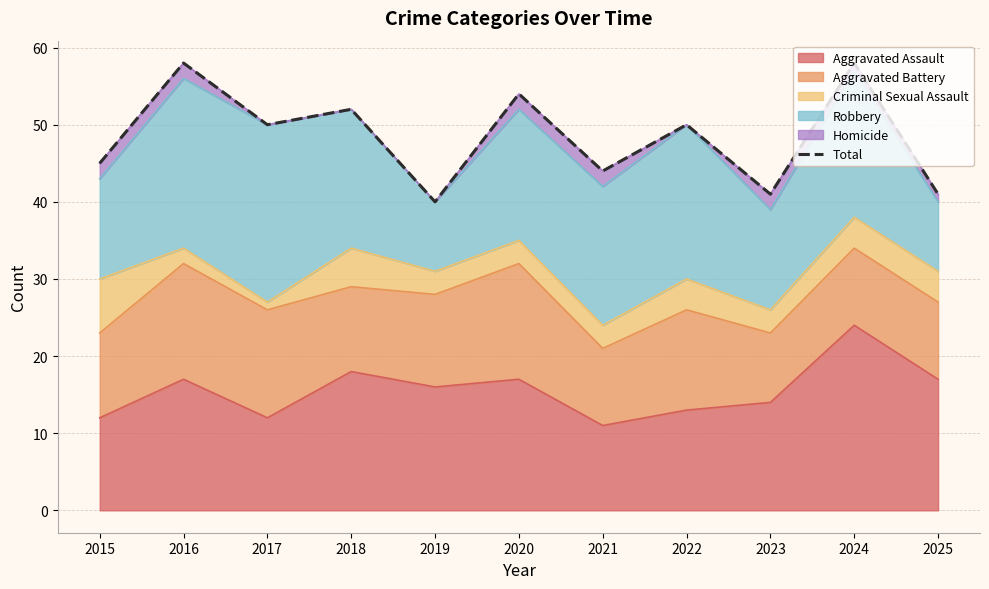

What is the value of the 1st point from the left?

45